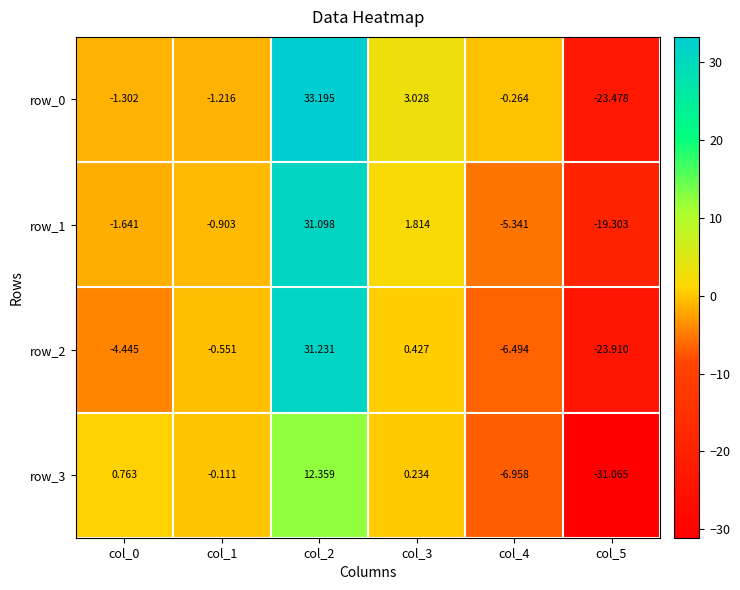

What is the minimum value for row_0?

-23.5